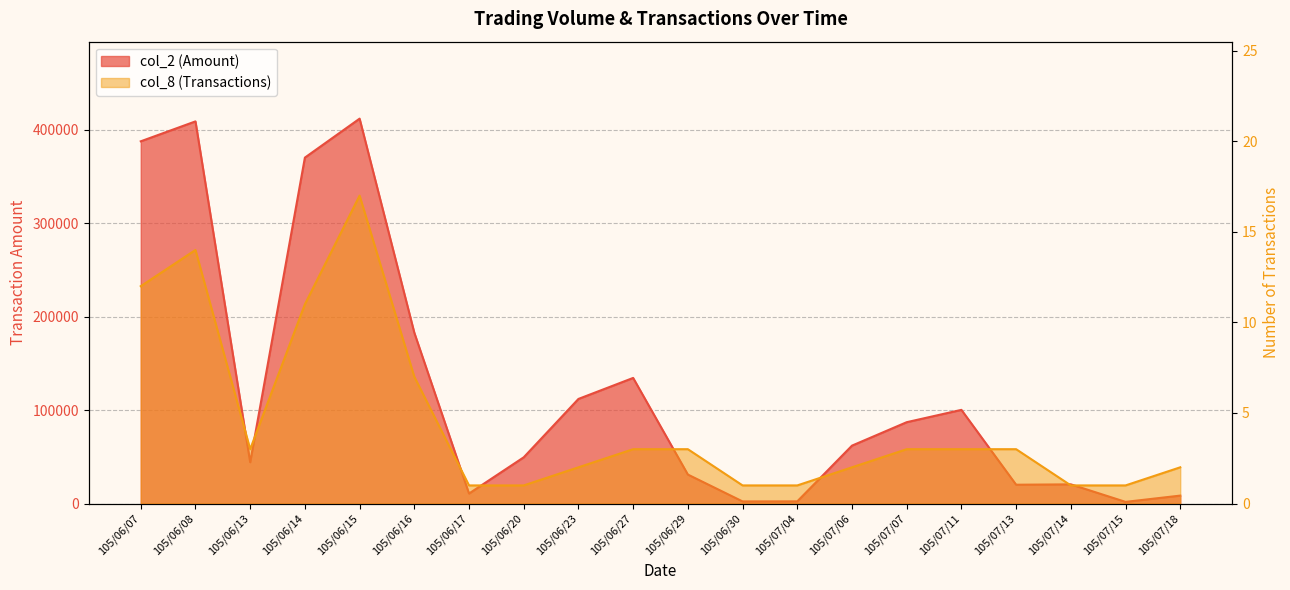

Which series has the largest range (max minus min)?

col_2 (Amount)